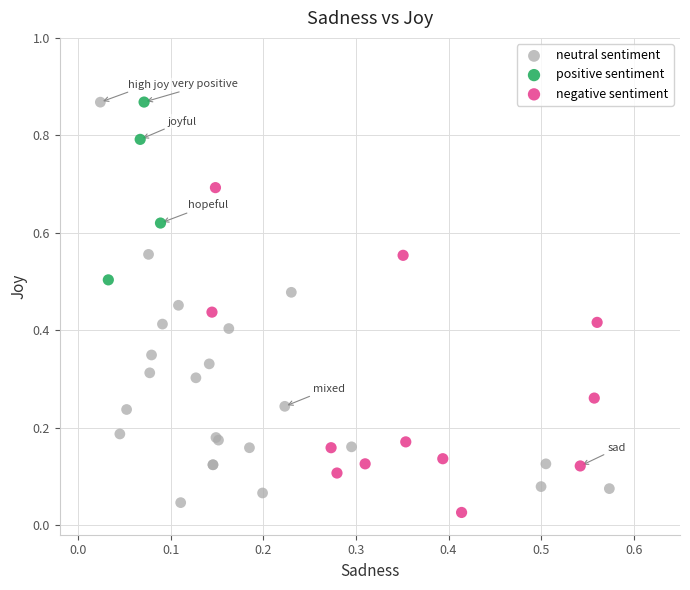

Which series has the widest spread of Y values?

neutral sentiment